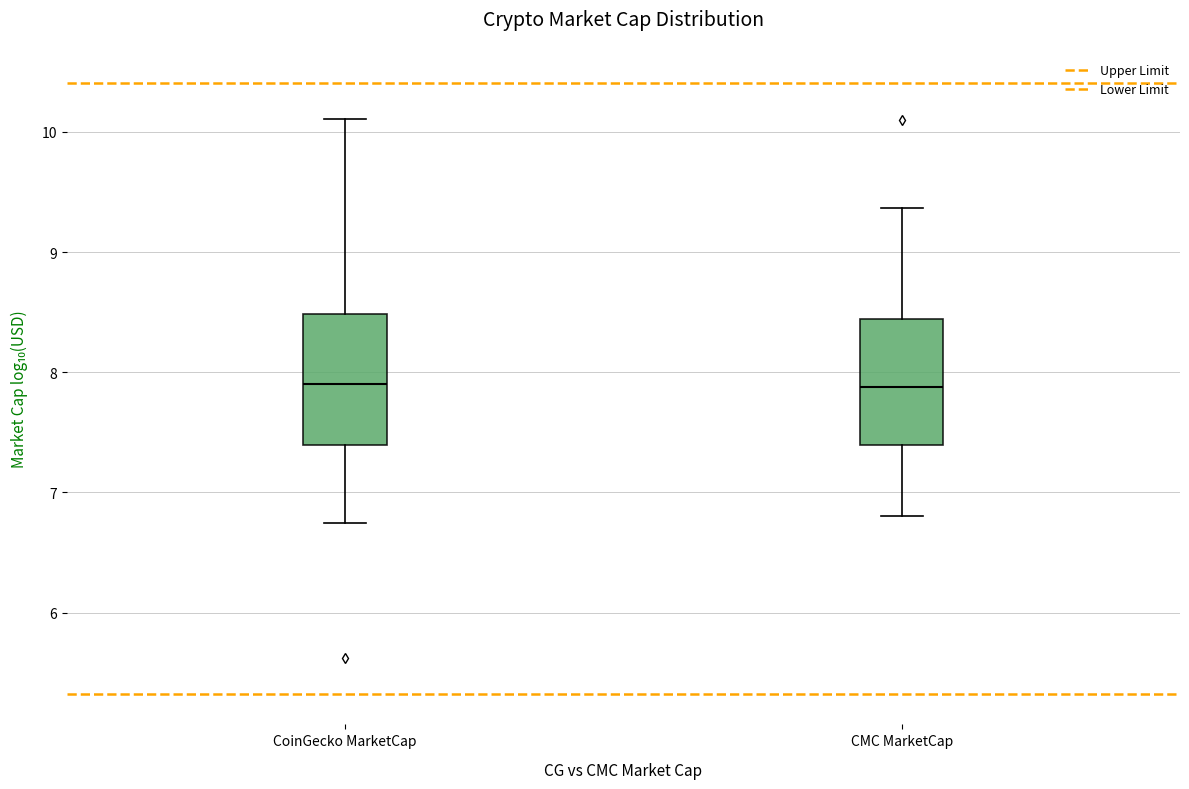

Reading left to right, read every box against the y-axis: the position of its median line, the range the box covers, and the ends of its whiskers. The values are not printed on the chart, so give them approximately, as read against the axis.

CoinGecko MarketCap: median 7.9, box 7.4 to 8.5, whiskers 6.7 to 10.1
CMC MarketCap: median 7.9, box 7.4 to 8.4, whiskers 6.8 to 9.4